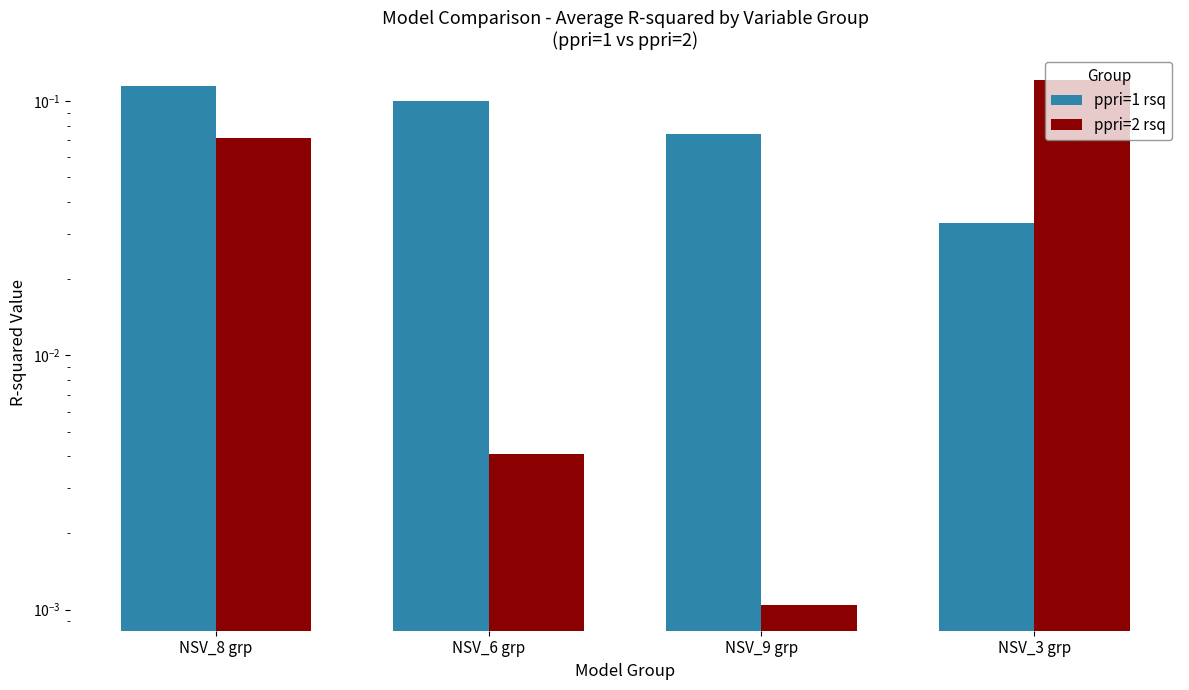

What are all the series names shown in the legend?

ppri=1 rsq, ppri=2 rsq